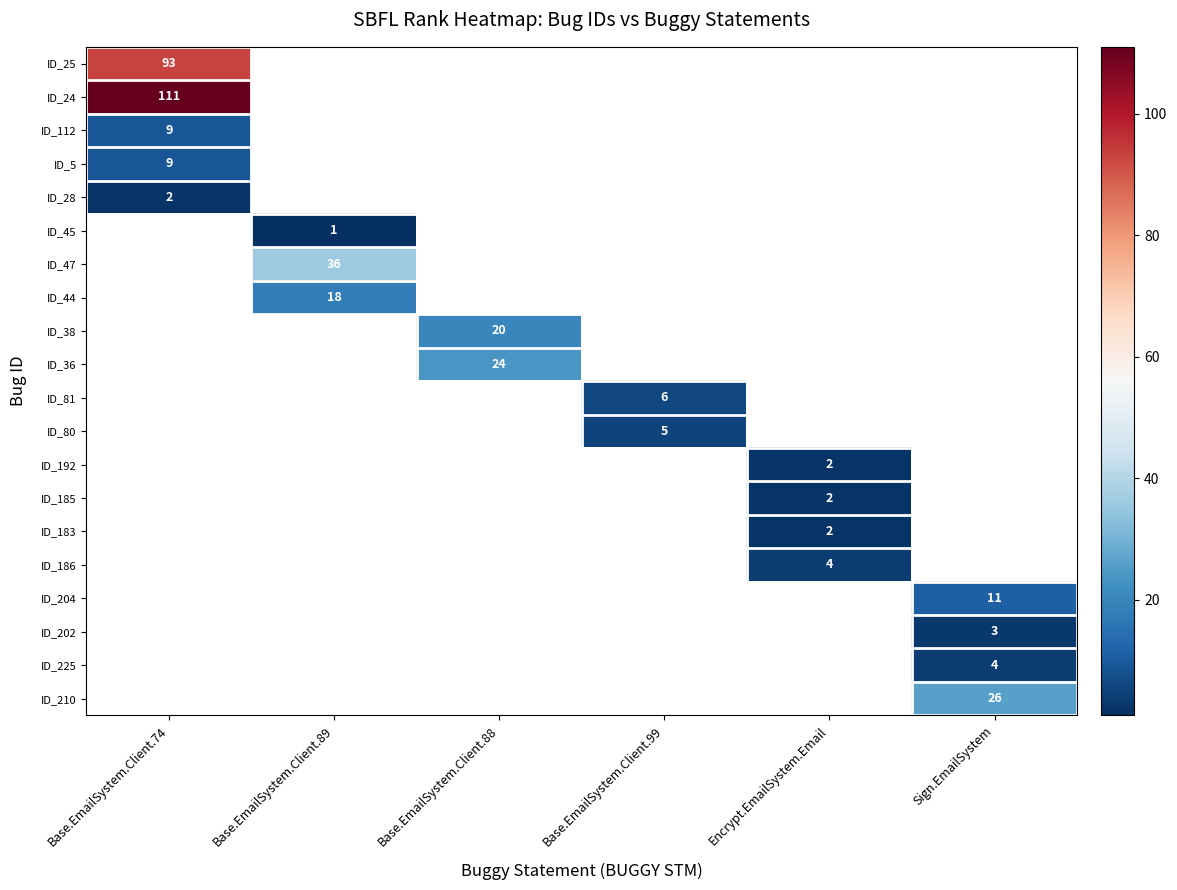

The value of ID_202 at Sign.EmailSystem is 3. True or false?

True